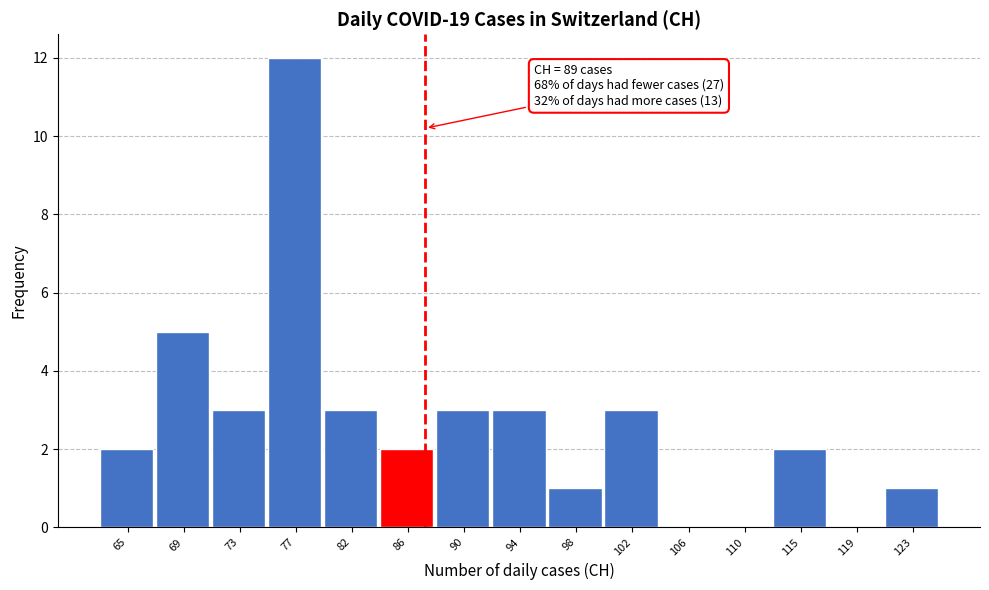

Reading left to right, what are all the values shown in this chart?

65=2	69=5	73=3	77=12	82=3	86=2	90=3	94=3	98=1	102=3	106=0	110=0	115=2	119=0	123=1